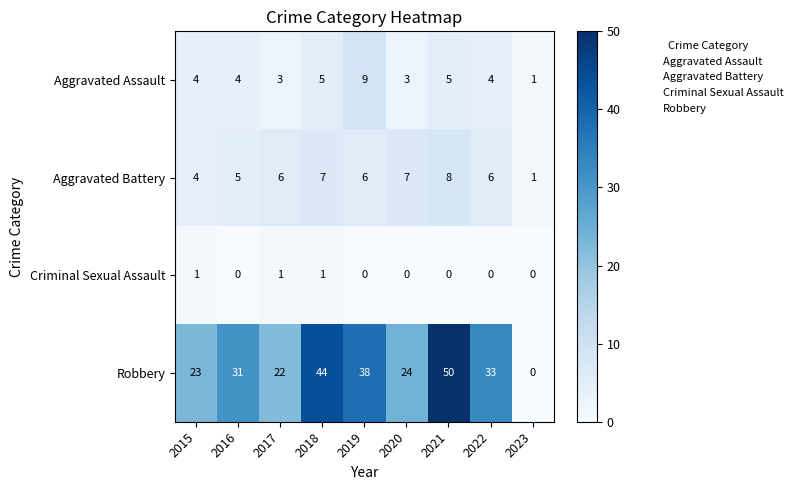

True or false: Criminal Sexual Assault has a value of 0 at 2023.

True